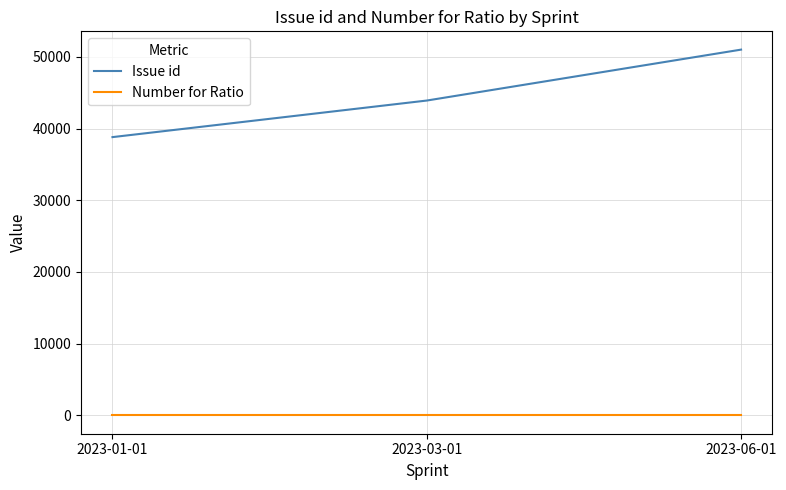

At 2023-03-01, list the series in order from smallest to largest.

Number for Ratio, Issue id